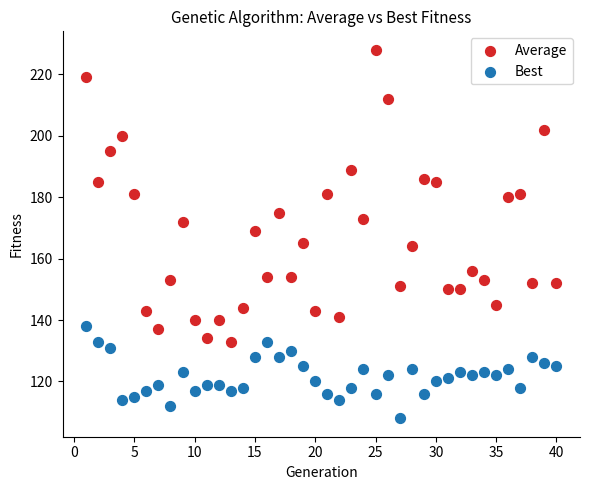

Which series contains the highest Y value?

Average